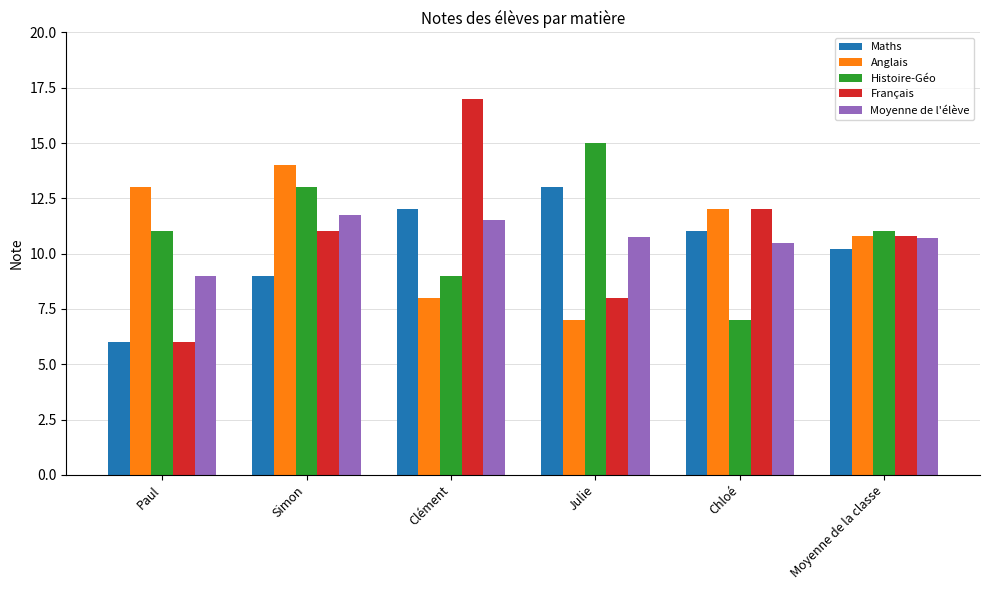

What is the average value of the Anglais series?

10.8